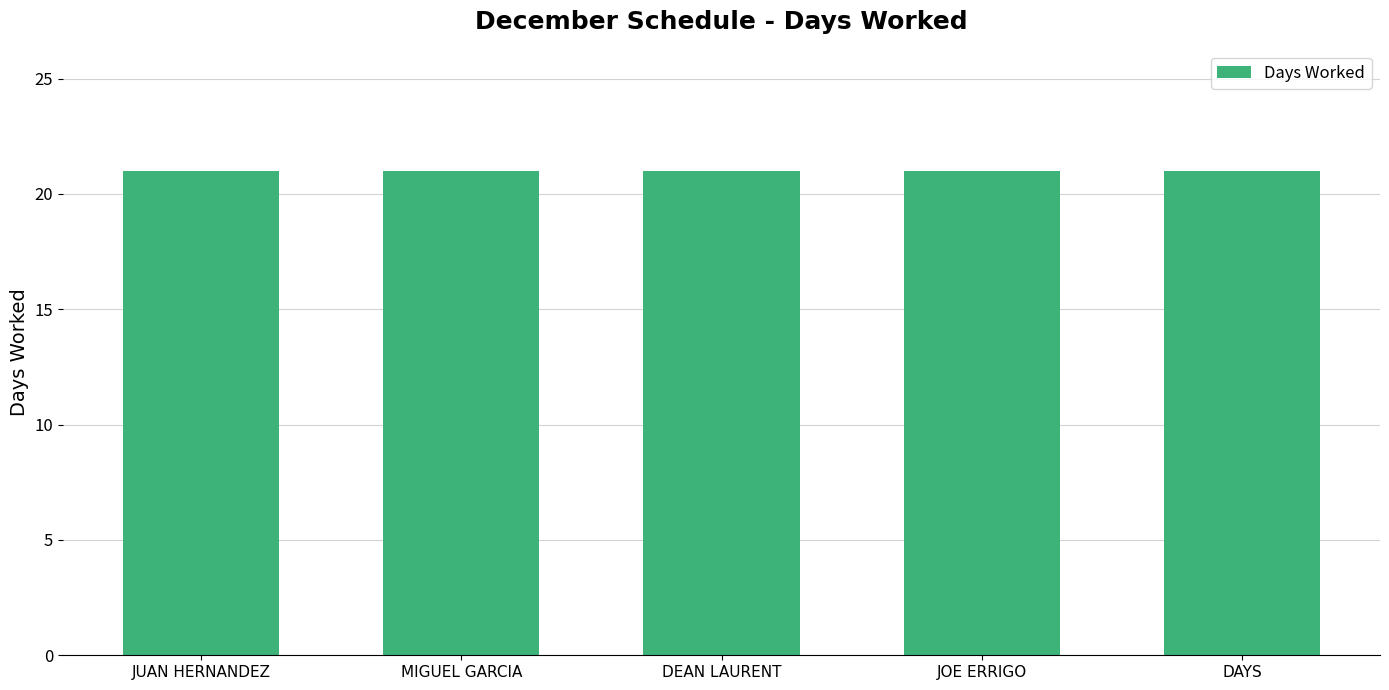

True or false: the data shows -10 at MICHAEL SEELY.

False